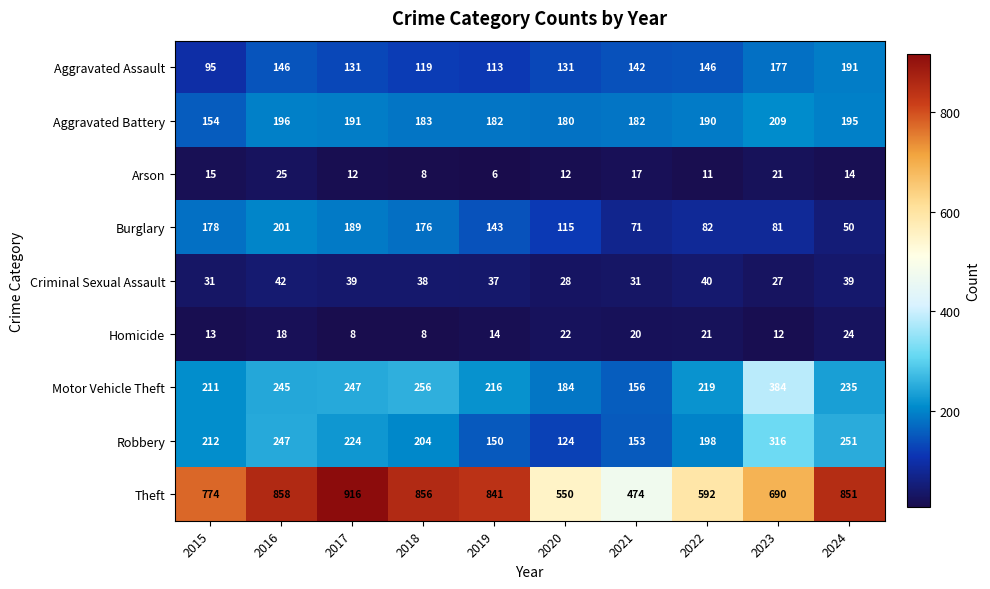

What is the total value across all series at 2022?

1499